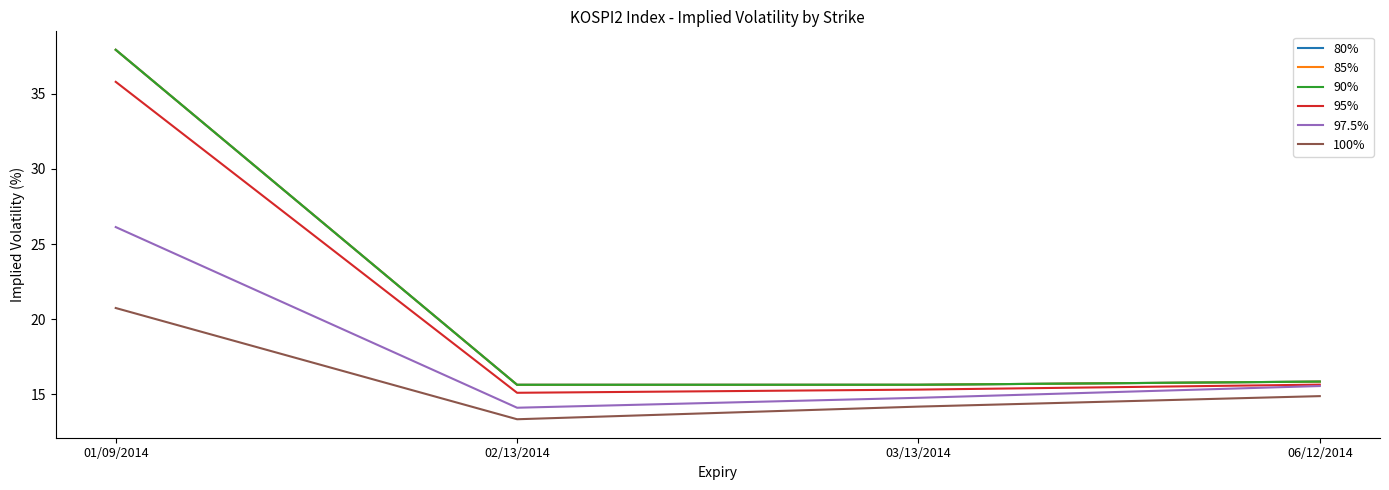

Reading right to left, transcribe all the data shown in this chart.

80%: 06/12/2014=15.9	03/13/2014=15.6	02/13/2014=15.6	01/09/2014=37.9
85%: 06/12/2014=15.9	03/13/2014=15.6	02/13/2014=15.6	01/09/2014=37.9
90%: 06/12/2014=15.9	03/13/2014=15.6	02/13/2014=15.6	01/09/2014=37.9
95%: 06/12/2014=15.7	03/13/2014=15.3	02/13/2014=15.1	01/09/2014=35.8
97.5%: 06/12/2014=15.6	03/13/2014=14.8	02/13/2014=14.1	01/09/2014=26.1
100%: 06/12/2014=14.9	03/13/2014=14.2	02/13/2014=13.3	01/09/2014=20.7